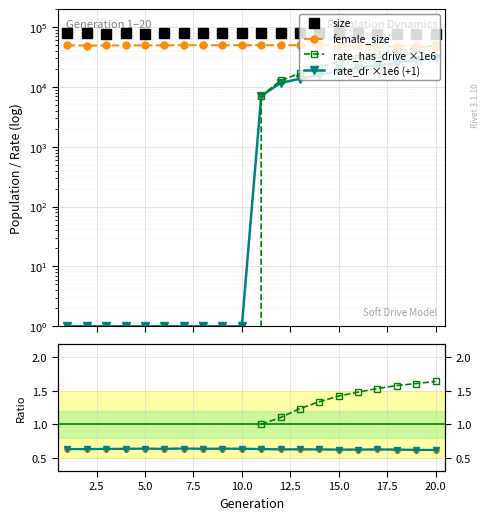

At how many categories does at least one series exceed 3934?

20